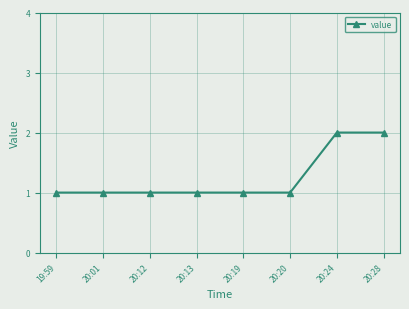

What is the label of the 8th point from the right?

19:59